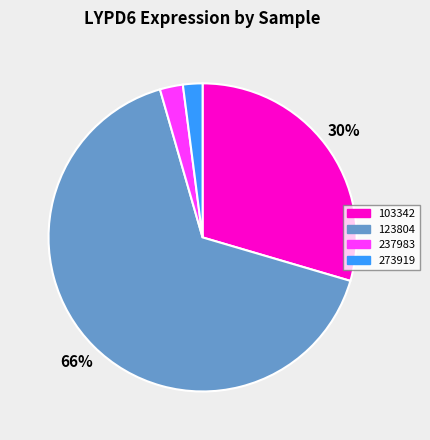

Is there a majority slice in this chart?

Yes